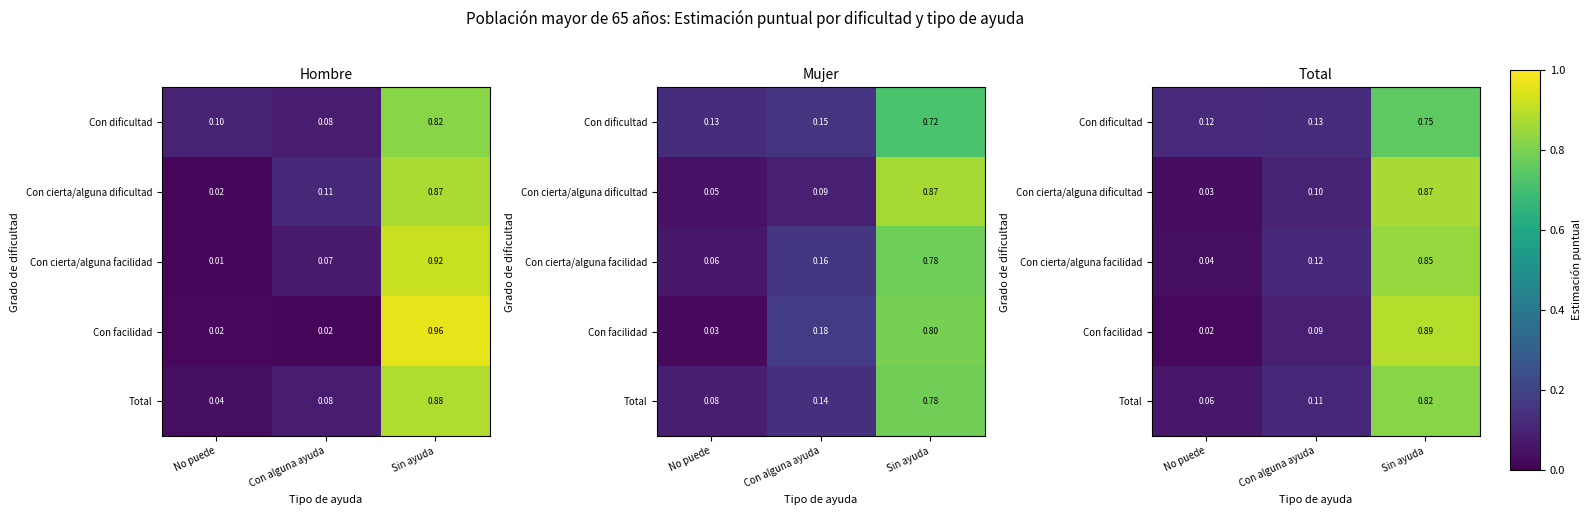

What is the difference between the maximum and minimum values in the Con dificultad series?

0.6